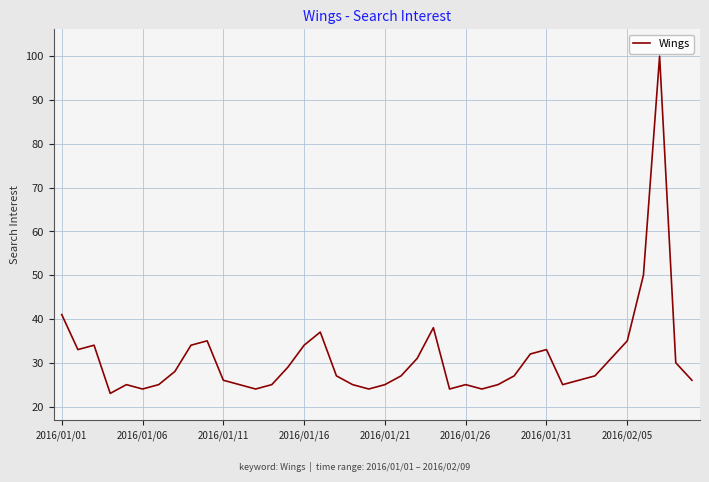

What is the maximum value shown in the chart?

100